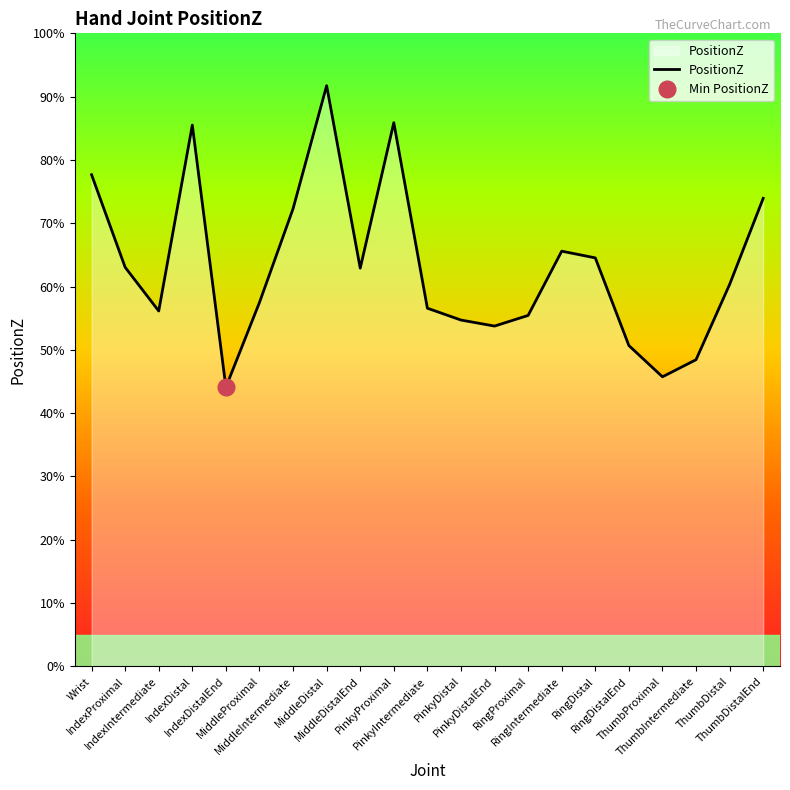

Which label corresponds to the largest value in the chart?

MiddleDistal